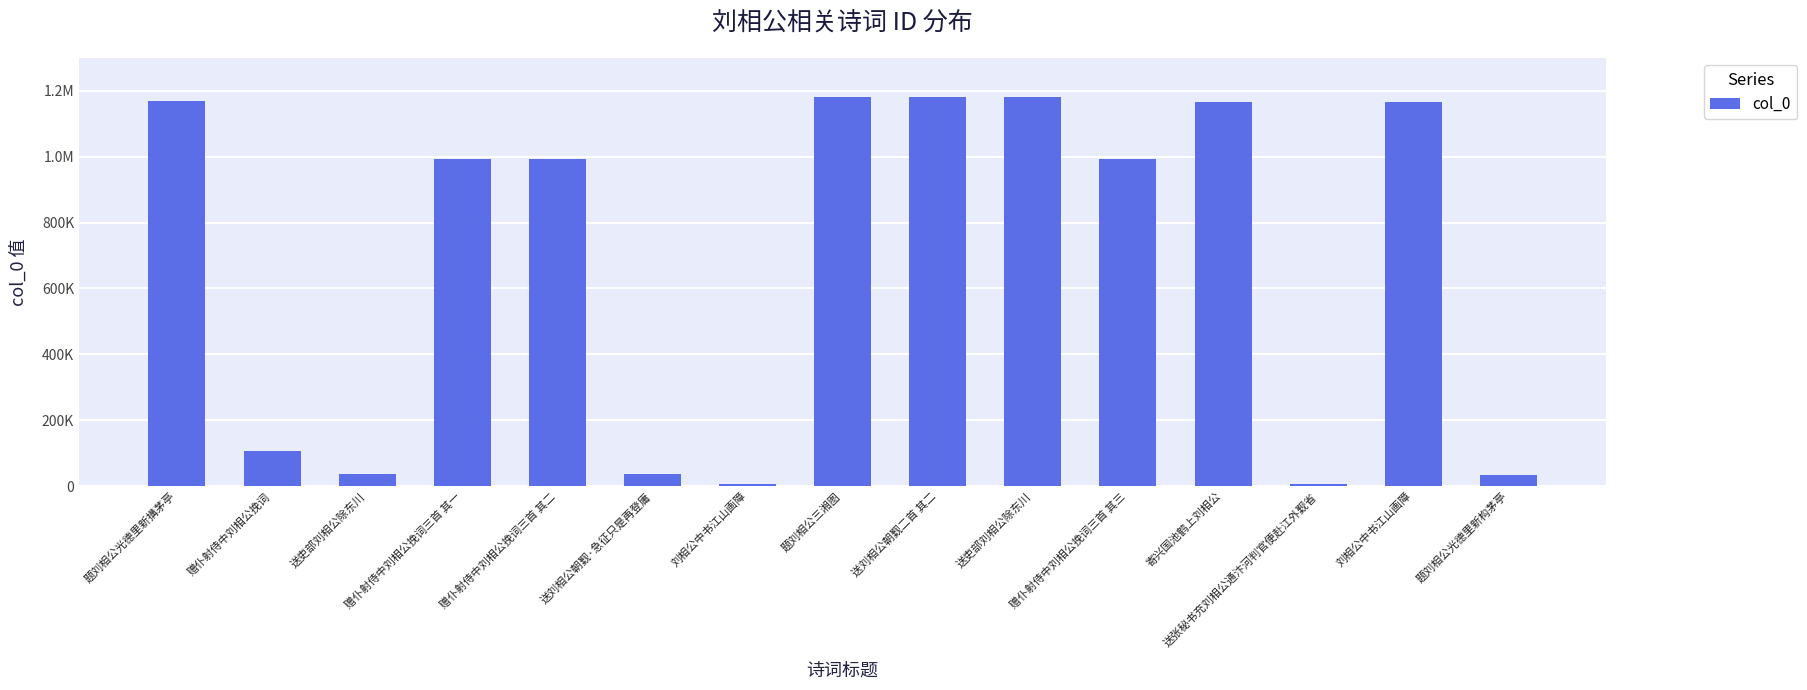

Does the chart contain any negative values?

No